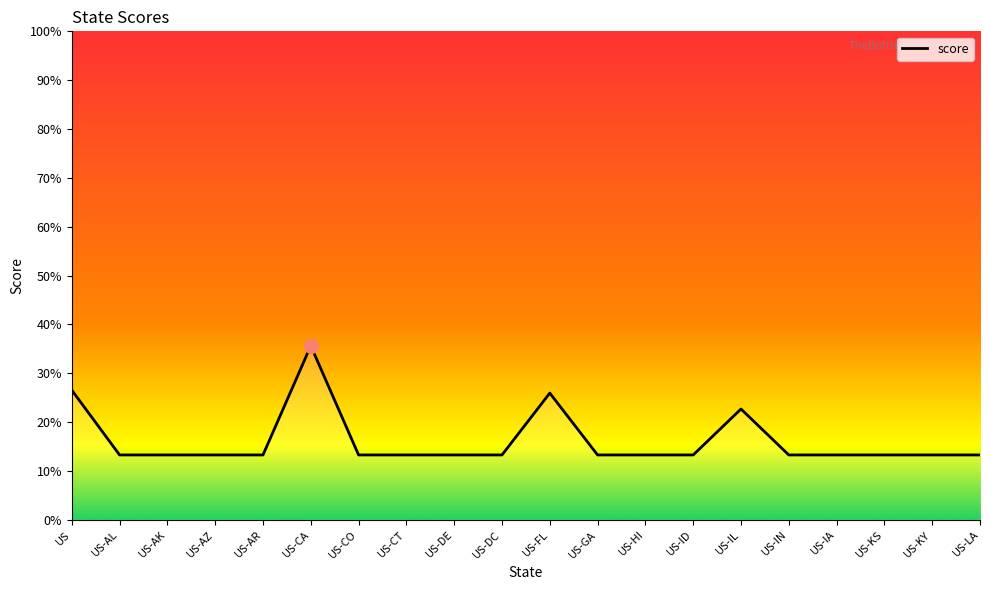

Reading left to right, list all the values displayed in this chart.

US=26.5	US-AL=13.3	US-AK=13.3	US-AZ=13.3	US-AR=13.3	US-CA=35.6	US-CO=13.3	US-CT=13.3	US-DE=13.3	US-DC=13.3	US-FL=25.9	US-GA=13.3	US-HI=13.3	US-ID=13.3	US-IL=22.7	US-IN=13.3	US-IA=13.3	US-KS=13.3	US-KY=13.3	US-LA=13.3